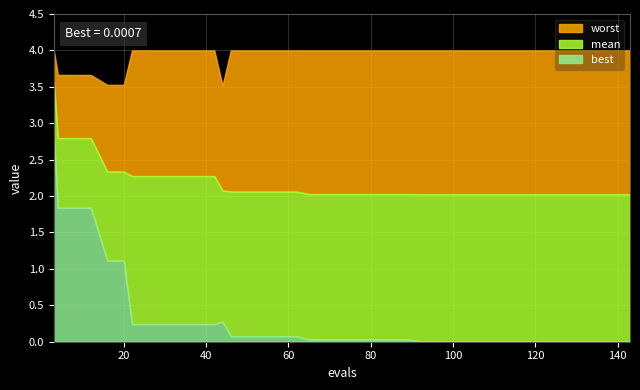

What is the label of the 1st point from the left?

evals